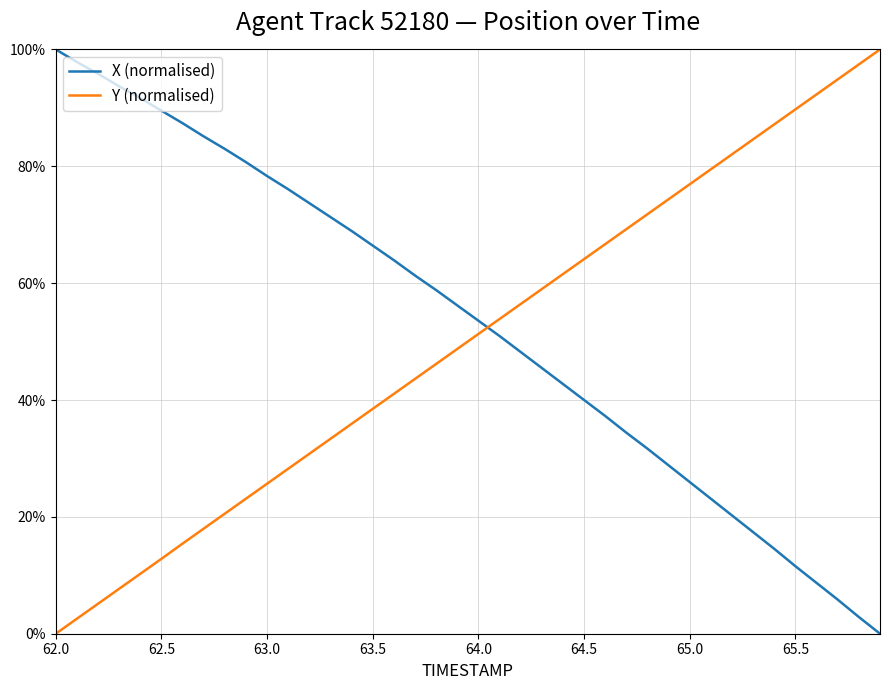

What is the difference between the second highest and second lowest values in the Y (normalised) series?

0.9